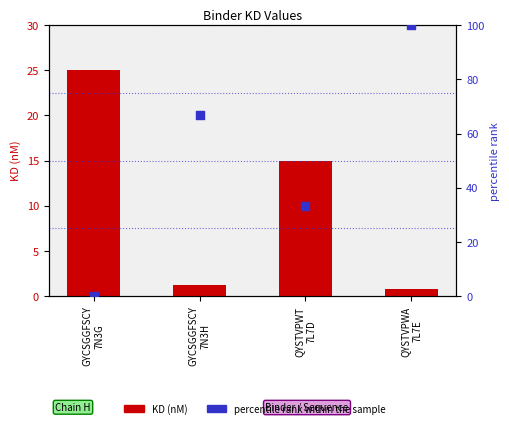

At how many categories does at least one series exceed 95?

1